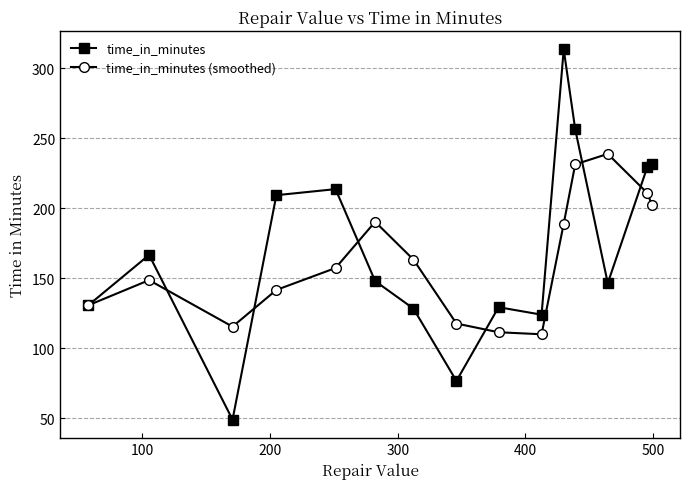

What is the value of the time_in_minutes (smoothed) point at the 2nd from the left?

148.7